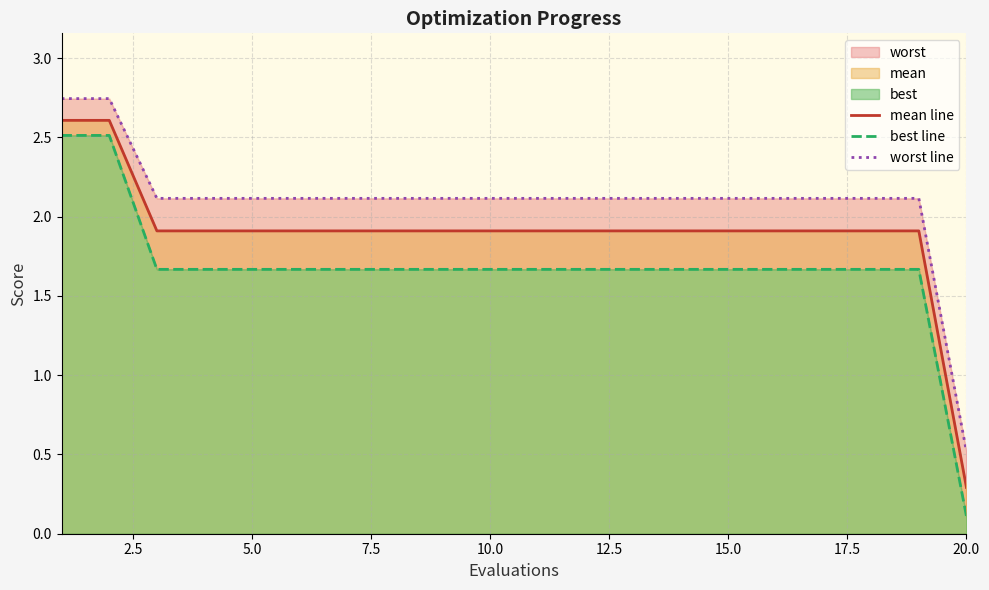

What is the average value of the worst line series?

2.1